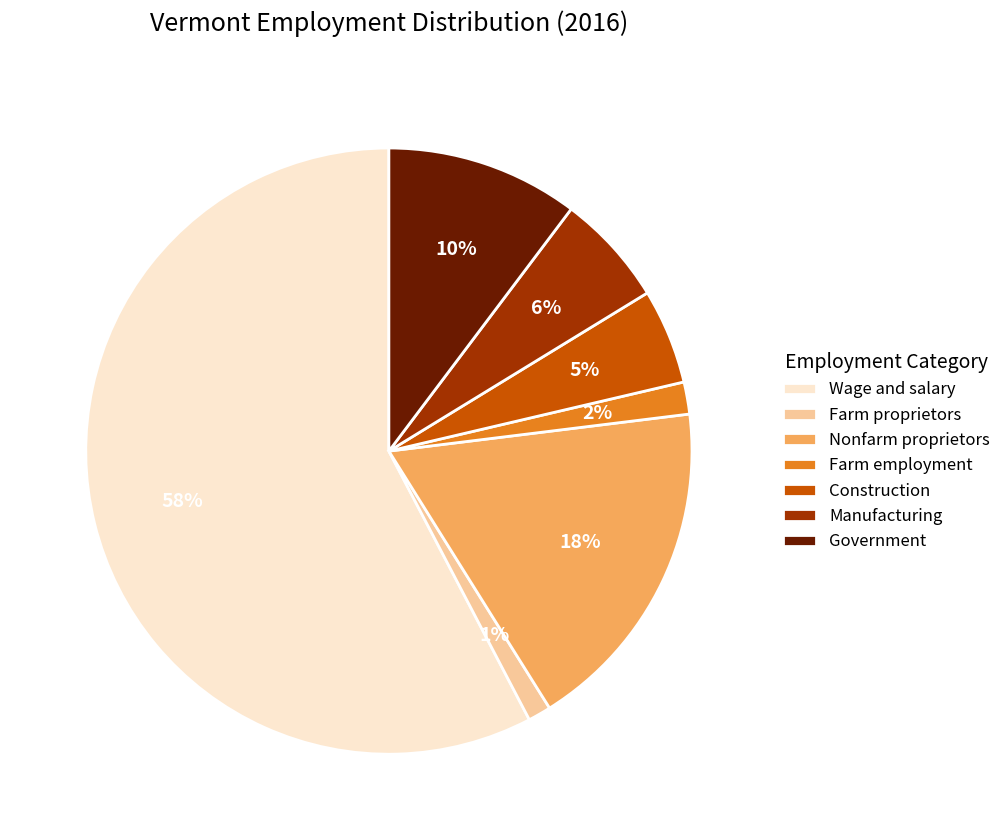

Combined, do Government and Wage and salary account for over 50%?

Yes